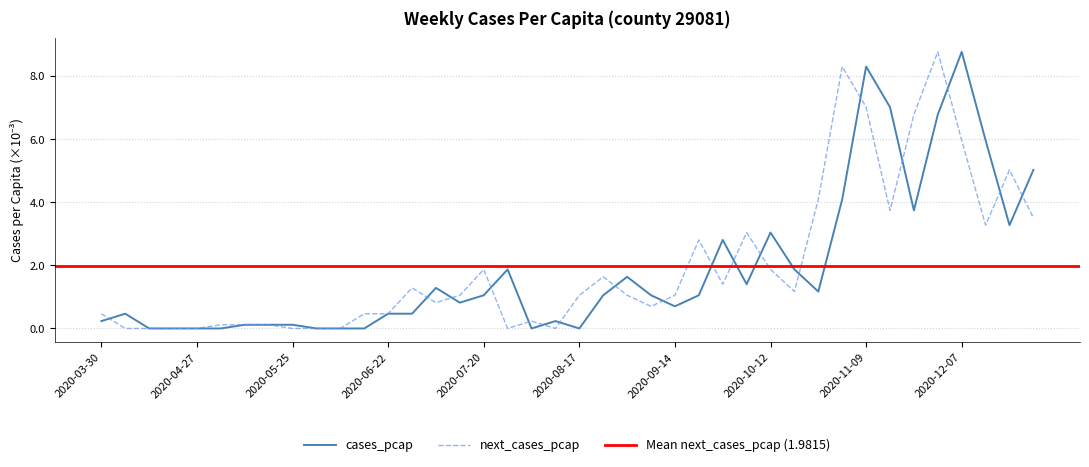

How many distinct data groups are displayed?

2